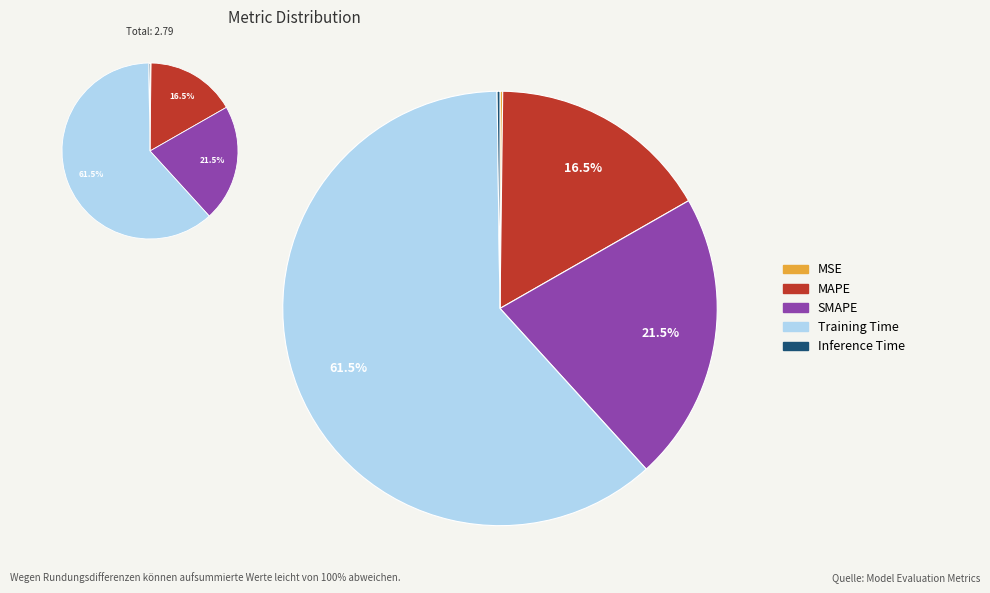

Which slice represents more than half of the pie?

Training Time